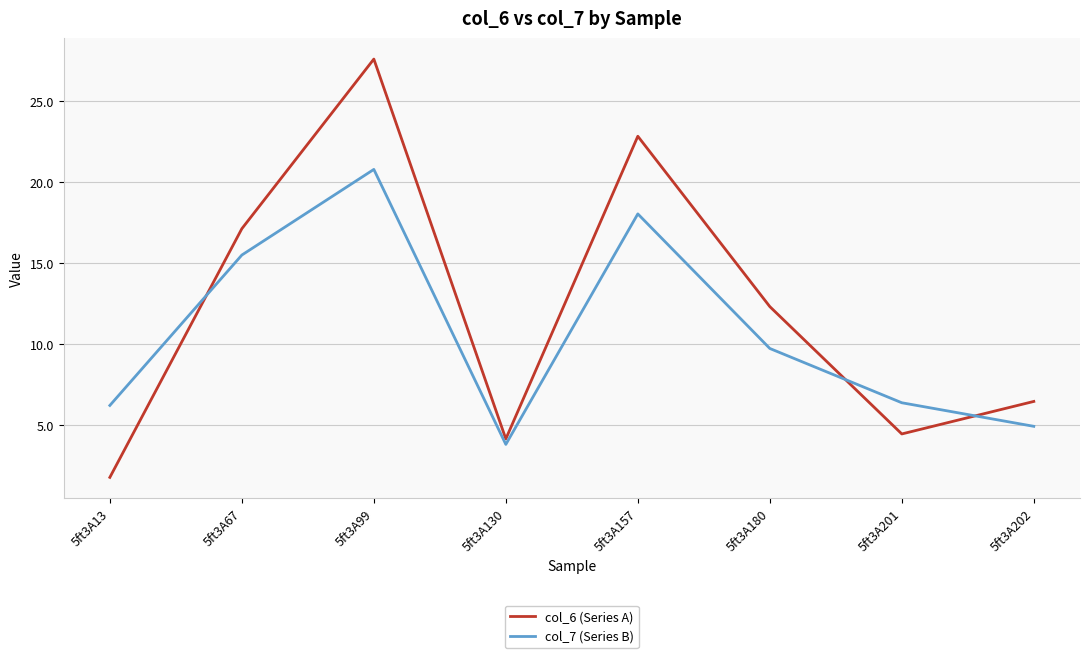

What is the total value across all series at 5ft3A130?

7.9